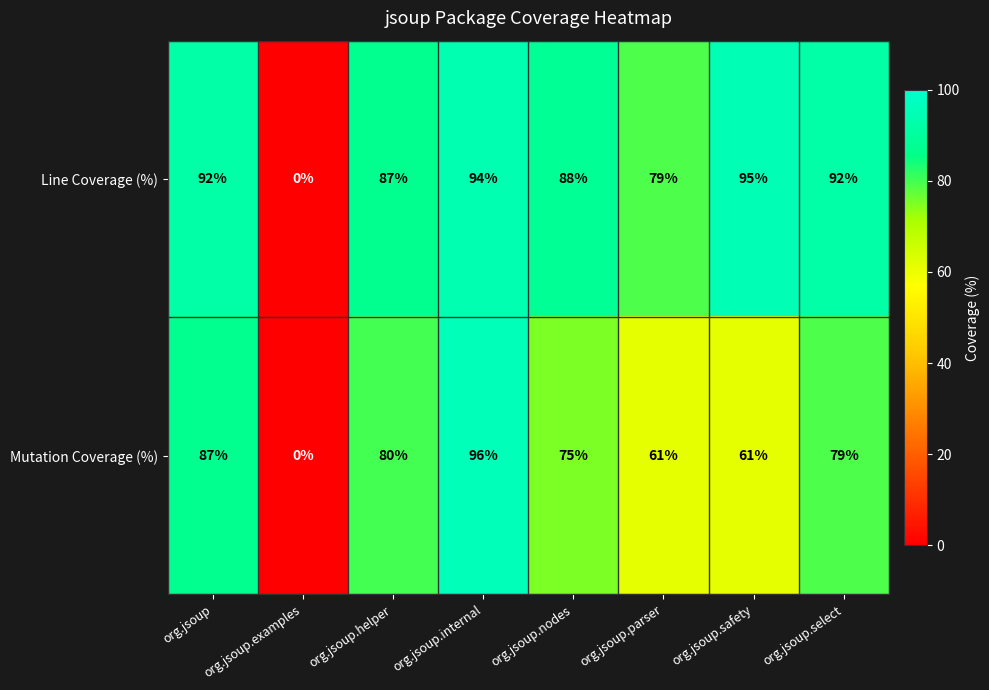

Which label corresponds to the smallest value in the chart?

org.jsoup.examples